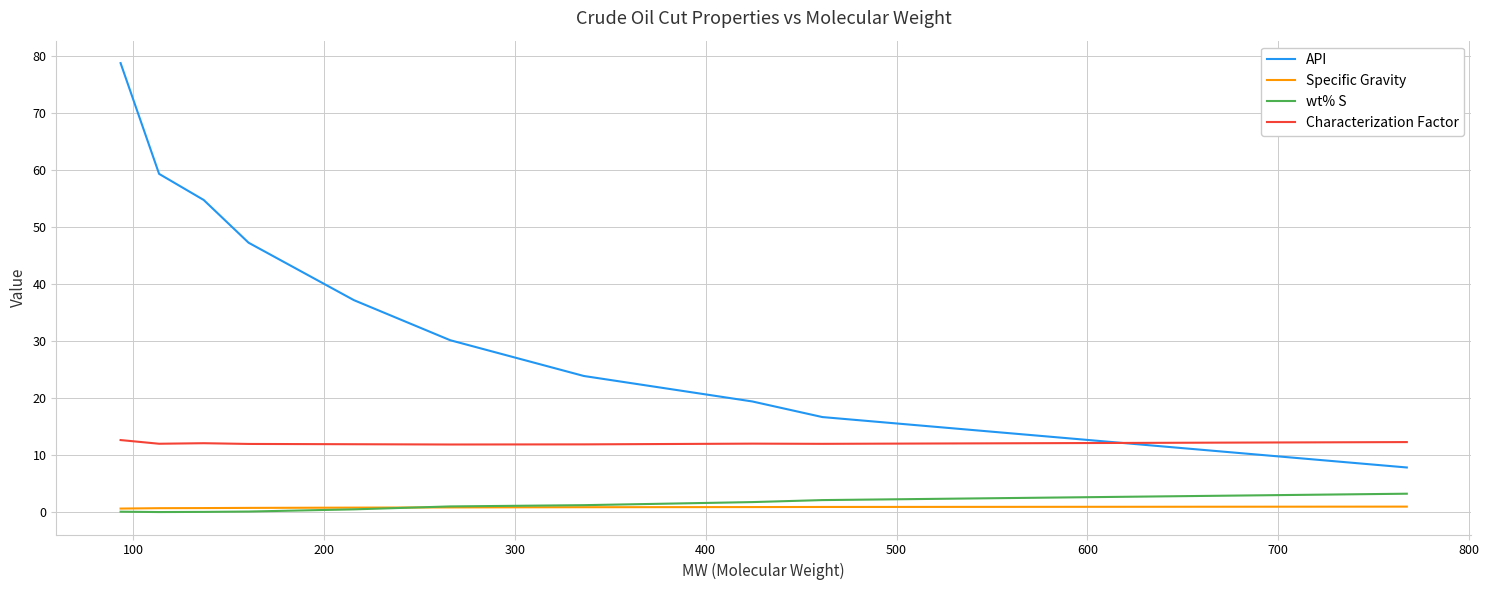

What is the difference between the maximum and minimum values in the Specific Gravity series?

0.3